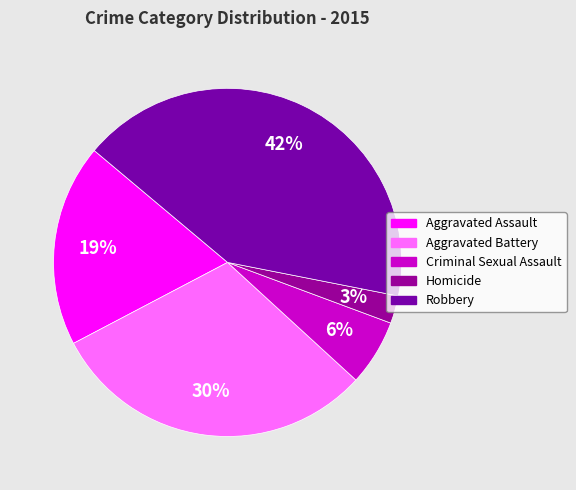

To the nearest percent, what portion does Homicide represent?

3%